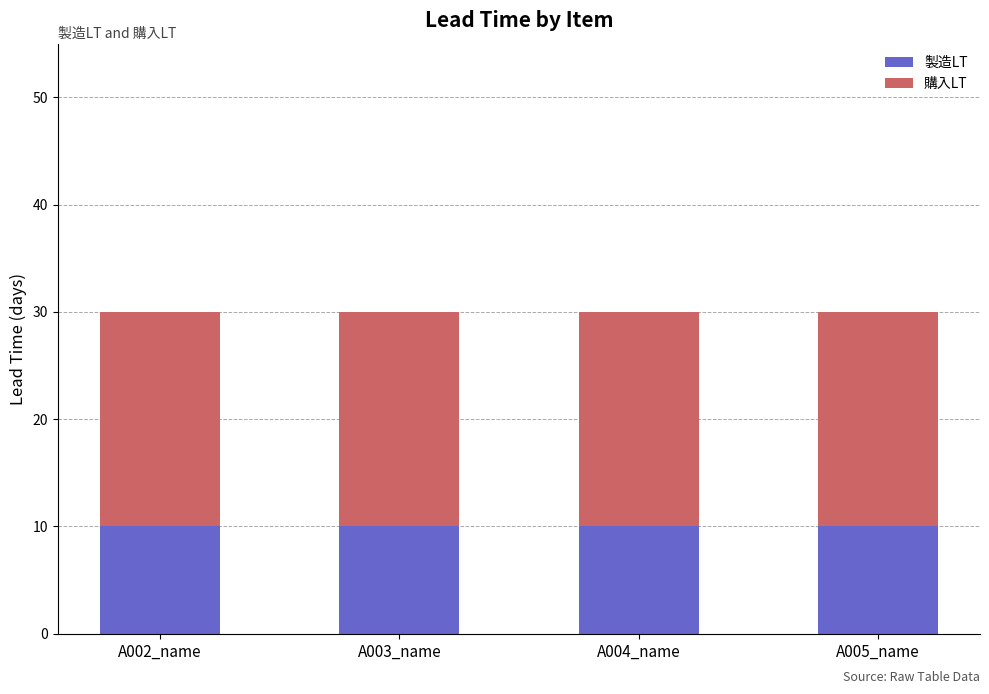

What is the minimum value for 製造LT?

10